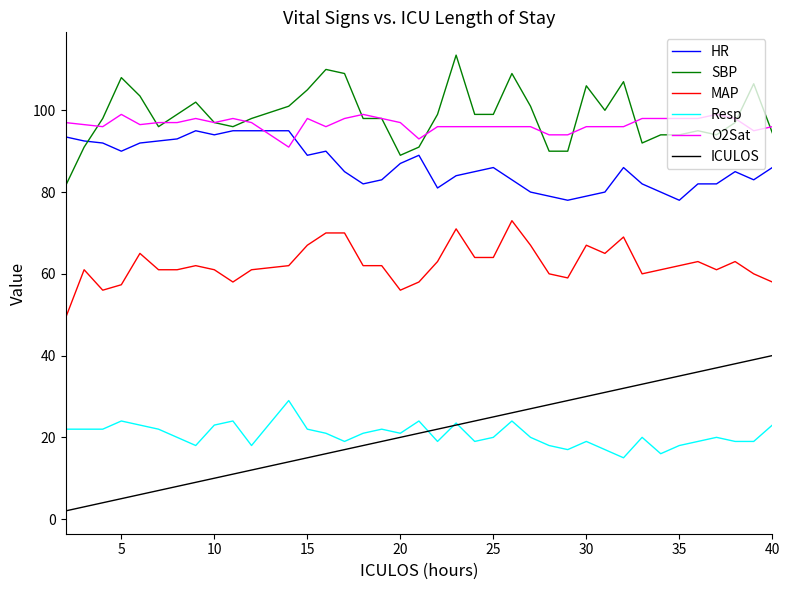

What is the maximum value shown in the chart?

113.5